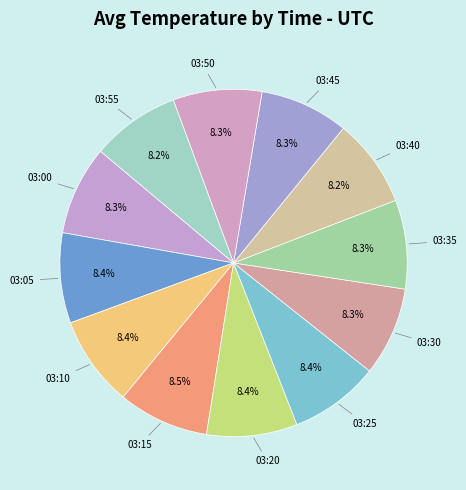

How many slices are in this pie chart?

12